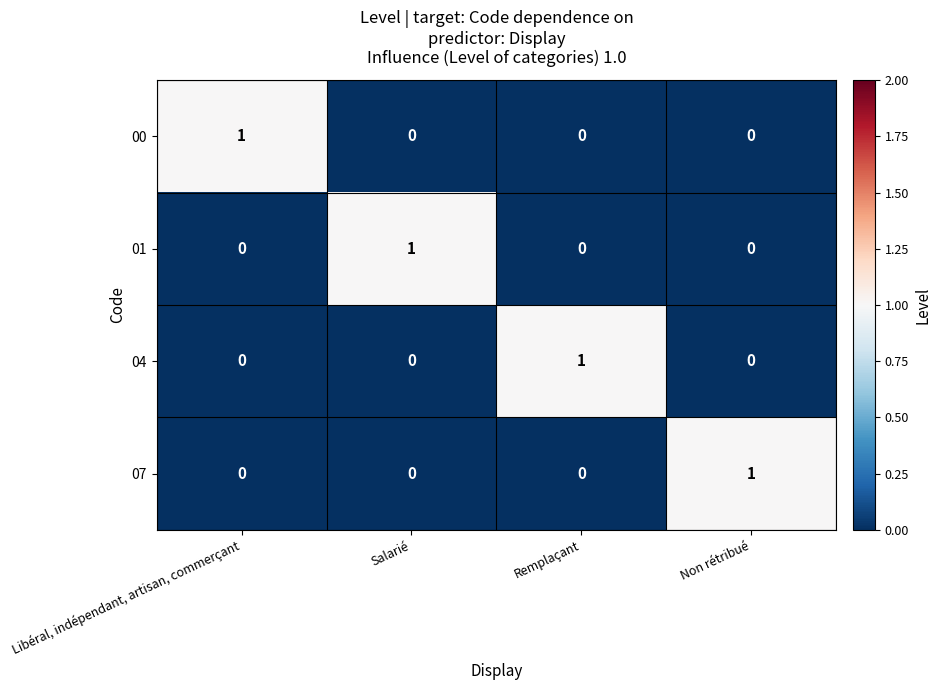

What is the total value across all series at Salarié?

1